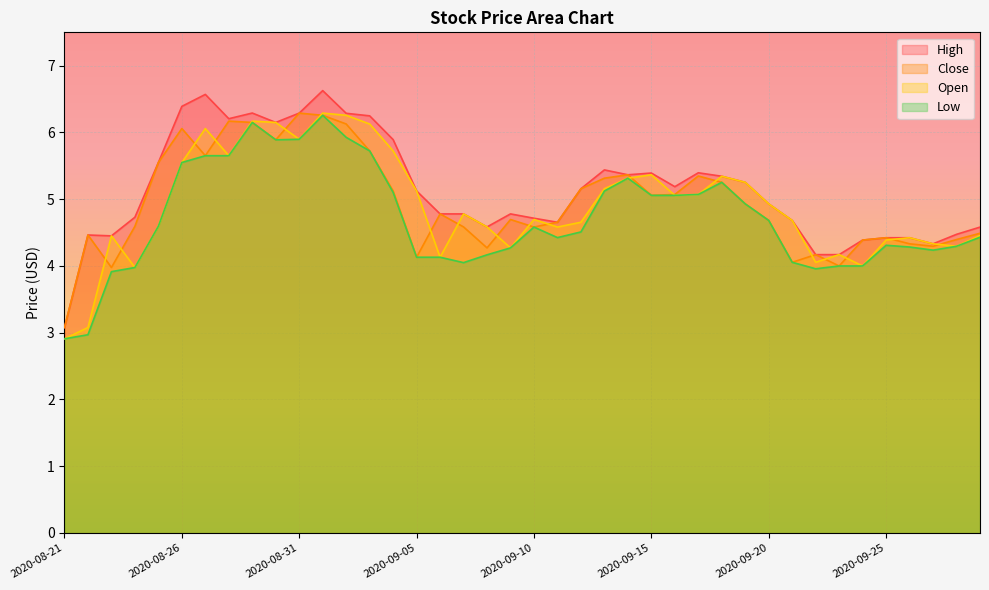

Read the High value at 2020-09-16.

5.2